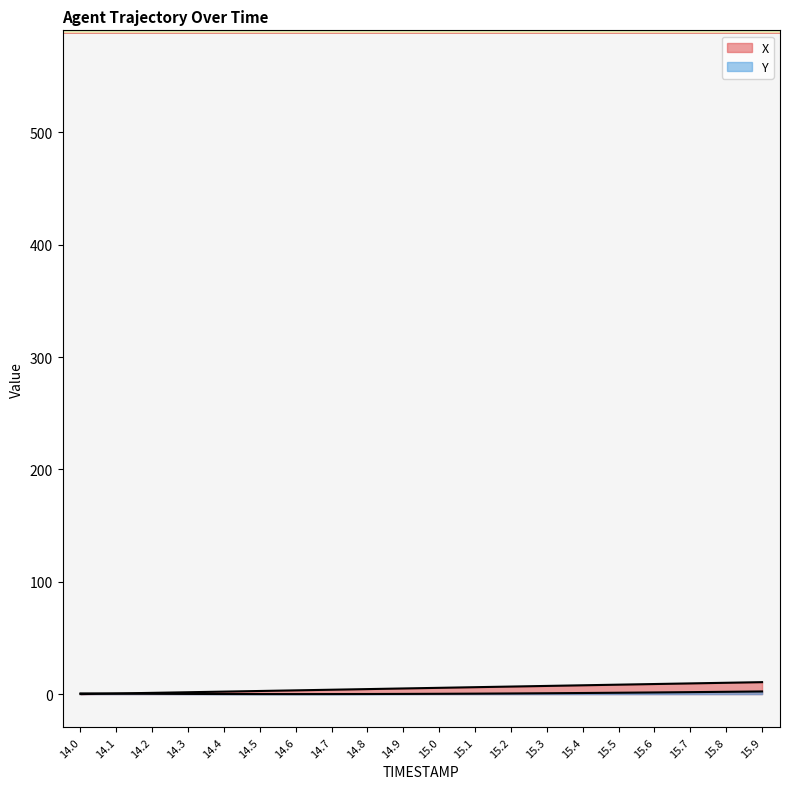

How many intersections are there between X and Y?

1